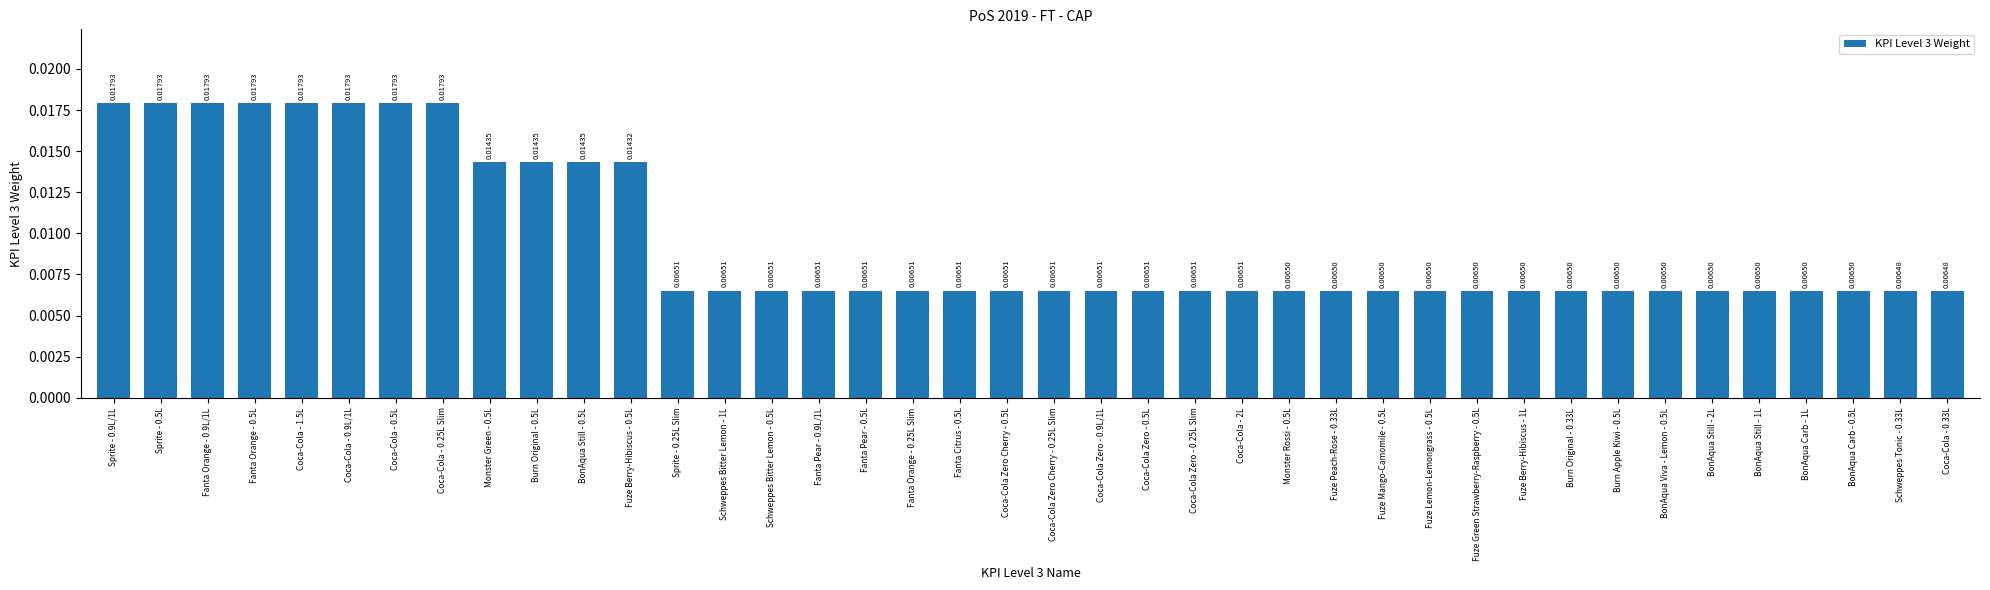

What is the sum of all values?

0.4